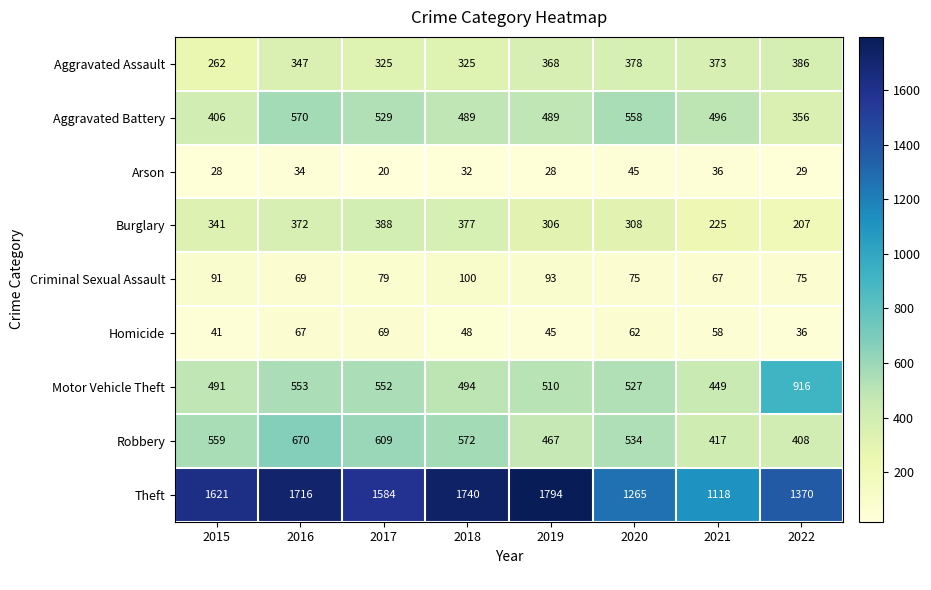

Which series has the widest spread of values?

Theft